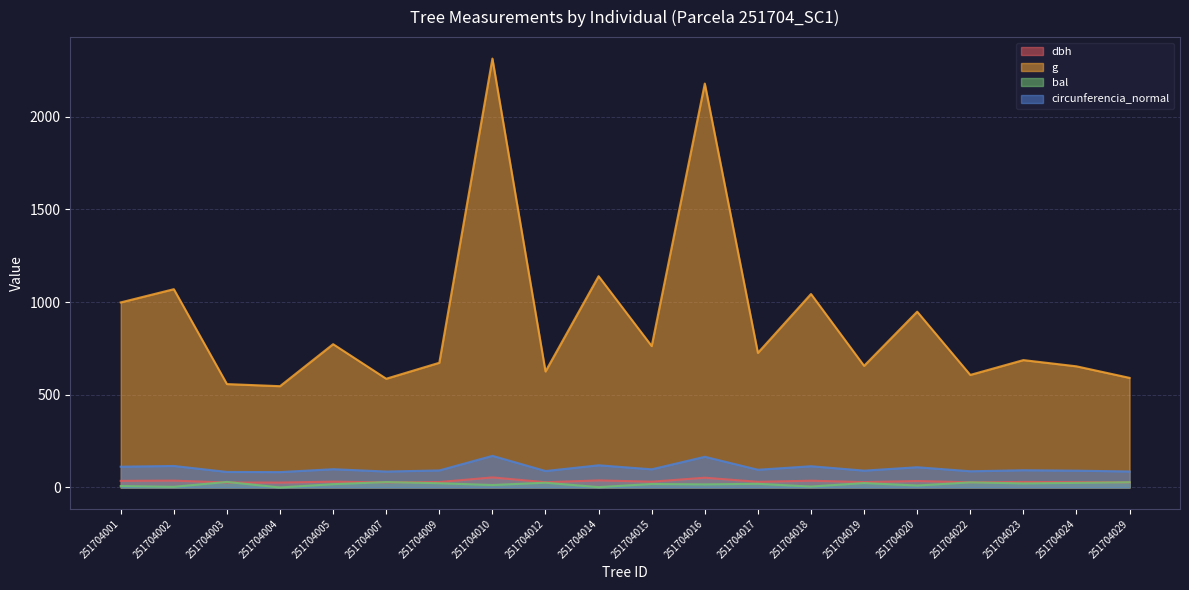

Reading right to left, what are all the values shown in this chart?

dbh: 251704029=27.4	251704024=28.8	251704023=29.6	251704022=27.8	251704020=34.7	251704019=28.9	251704018=36.4	251704017=30.4	251704016=52.7	251704015=31.2	251704014=38.1	251704012=28.2	251704010=54.3	251704009=29.3	251704007=27.3	251704005=31.4	251704004=26.4	251704003=26.6	251704002=36.9	251704001=35.6
g: 251704029=591.0	251704024=653.2	251704023=686.8	251704022=606.8	251704020=947.9	251704019=655.8	251704018=1043.2	251704017=725.6	251704016=2177.8	251704015=762.5	251704014=1139.1	251704012=625.4	251704010=2312.7	251704009=672.4	251704007=586.3	251704005=772.7	251704004=546.1	251704003=557.5	251704002=1069.1	251704001=997.8
bal: 251704029=28.3	251704024=24.7	251704023=21.9	251704022=27.4	251704020=10.5	251704019=23.8	251704018=4.9	251704017=19.9	251704016=16.6	251704015=18.8	251704014=1.7	251704012=25.6	251704010=13.1	251704009=22.9	251704007=29.1	251704005=17.7	251704004=0.0	251704003=29.9	251704002=3.4	251704001=7.8
circunferencia_normal: 251704029=86.2	251704024=90.6	251704023=92.9	251704022=87.3	251704020=109.1	251704019=90.8	251704018=114.5	251704017=95.5	251704016=165.4	251704015=97.9	251704014=119.6	251704012=88.7	251704010=170.5	251704009=91.9	251704007=85.8	251704005=98.5	251704004=82.8	251704003=83.7	251704002=115.9	251704001=112.0